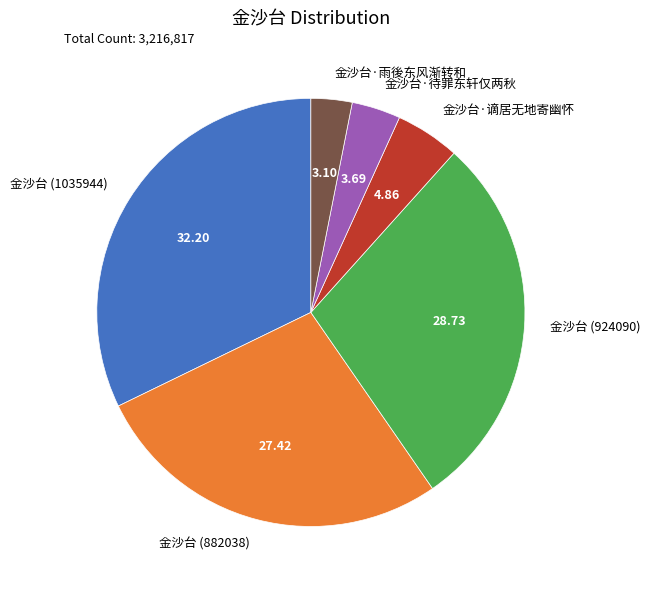

Which slice is the smallest?

金沙台·雨後东风渐转和